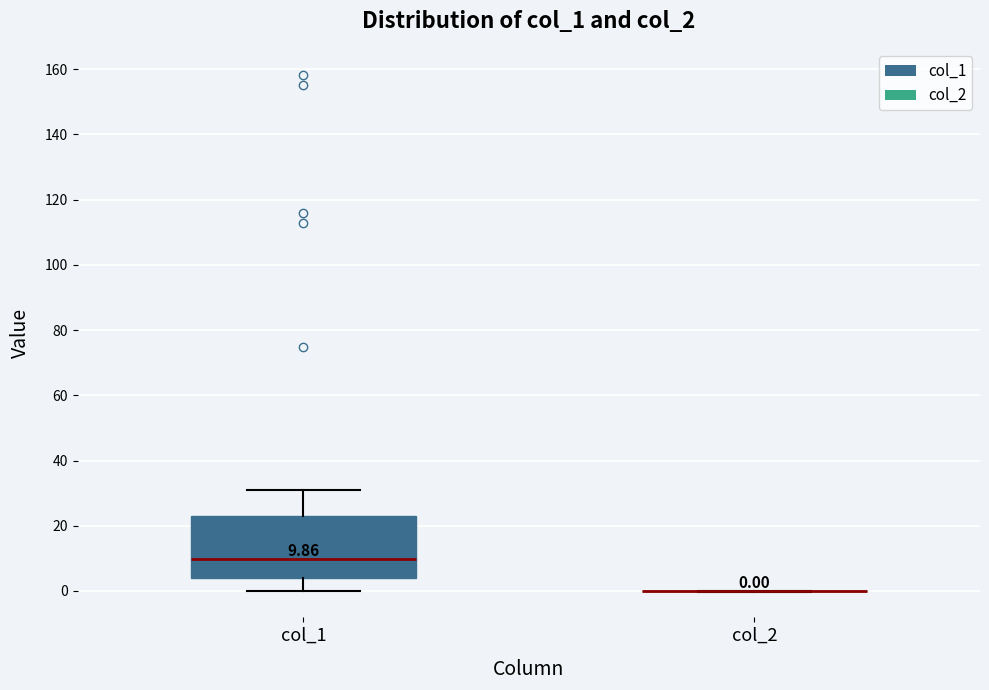

Comparing the boxes themselves (not the whiskers), which one is the tallest?

col_1